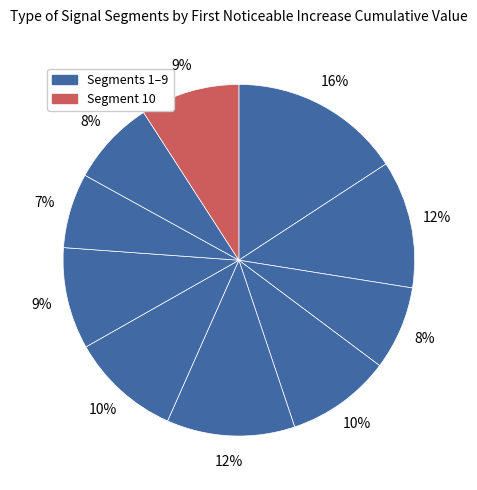

How many slices are in this pie chart?

10